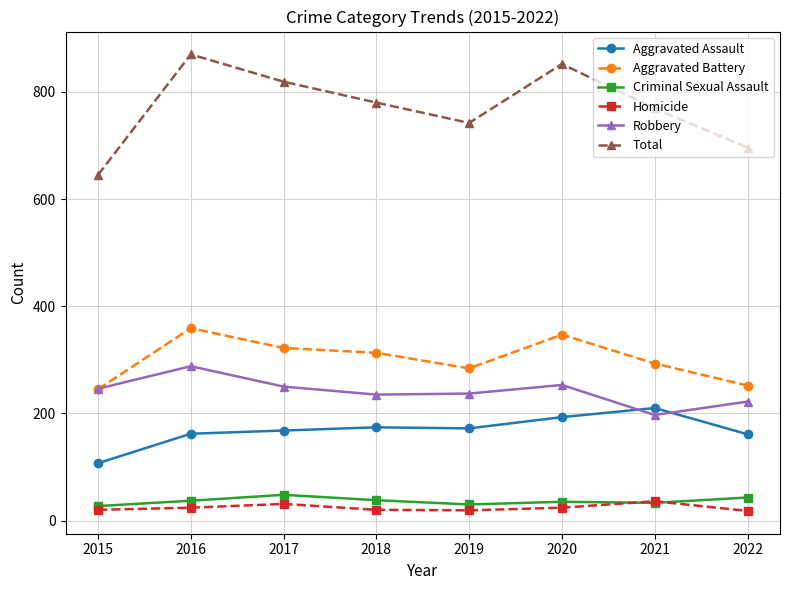

How many values in the Robbery series are below 246?

4